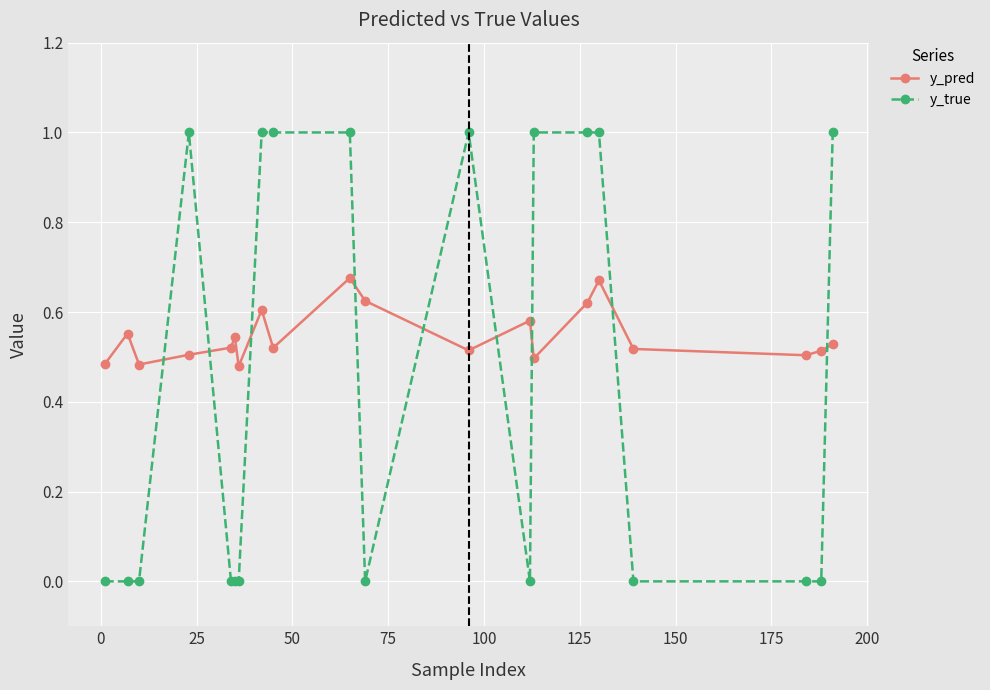

Rank the series by their average value, from lowest to highest.

y_true, y_pred